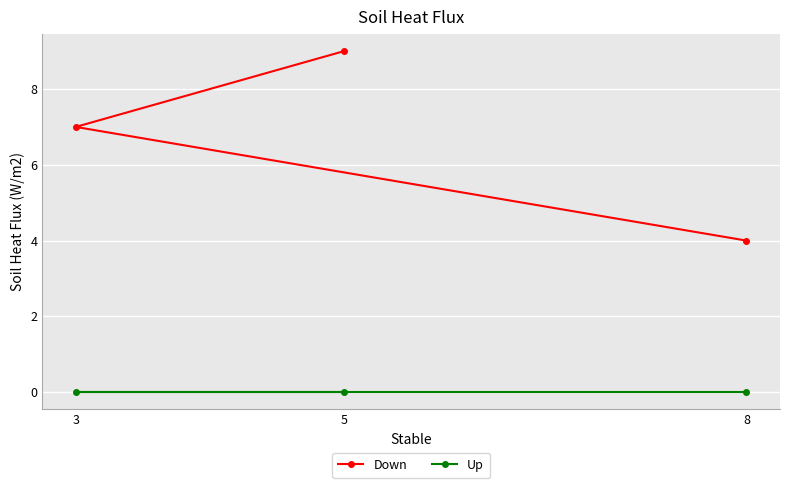

Reading right to left, what are all the values shown in this chart?

Down: 8=4	5=9	3=7
Up: 8=0	5=0	3=0